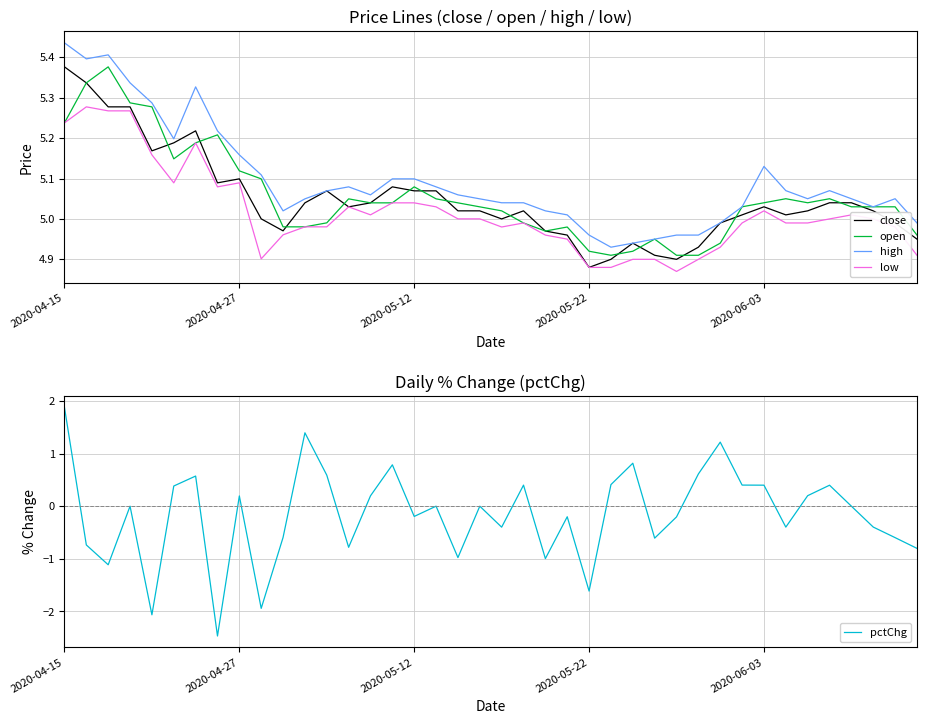

Reading left to right, list all the values displayed in this chart.

close: 5.4	5.3	5.3	5.3	5.2	5.2	5.2	5.1	5.1	5.0	5.0	5.0	5.1	5.0	5.0	5.1	5.1	5.1	5.0	5.0	5.0	5.0	5.0	5.0	4.9	4.9	4.9	4.9	4.9	4.9	5.0	5.0	5.0	5.0	5.0	5.0	5.0	5.0	5.0	5.0
open: 5.2	5.3	5.4	5.3	5.3	5.1	5.2	5.2	5.1	5.1	5.0	5.0	5.0	5.0	5.0	5.0	5.1	5.0	5.0	5.0	5.0	5.0	5.0	5.0	4.9	4.9	4.9	5.0	4.9	4.9	4.9	5.0	5.0	5.0	5.0	5.0	5.0	5.0	5.0	5.0
high: 5.4	5.4	5.4	5.3	5.3	5.2	5.3	5.2	5.2	5.1	5.0	5.0	5.1	5.1	5.1	5.1	5.1	5.1	5.1	5.0	5.0	5.0	5.0	5.0	5.0	4.9	4.9	5.0	5.0	5.0	5.0	5.0	5.1	5.1	5.0	5.1	5.0	5.0	5.0	5.0
low: 5.2	5.3	5.3	5.3	5.2	5.1	5.2	5.1	5.1	4.9	5.0	5.0	5.0	5.0	5.0	5.0	5.0	5.0	5.0	5.0	5.0	5.0	5.0	5.0	4.9	4.9	4.9	4.9	4.9	4.9	4.9	5.0	5.0	5.0	5.0	5.0	5.0	5.0	5.0	4.9
pctChg: 1.9	-0.7	-1.1	0.0	-2.1	0.4	0.6	-2.5	0.2	-1.9	-0.6	1.4	0.6	-0.8	0.2	0.8	-0.2	0.0	-1.0	0.0	-0.4	0.4	-1.0	-0.2	-1.6	0.4	0.8	-0.6	-0.2	0.6	1.2	0.4	0.4	-0.4	0.2	0.4	0.0	-0.4	-0.6	-0.8